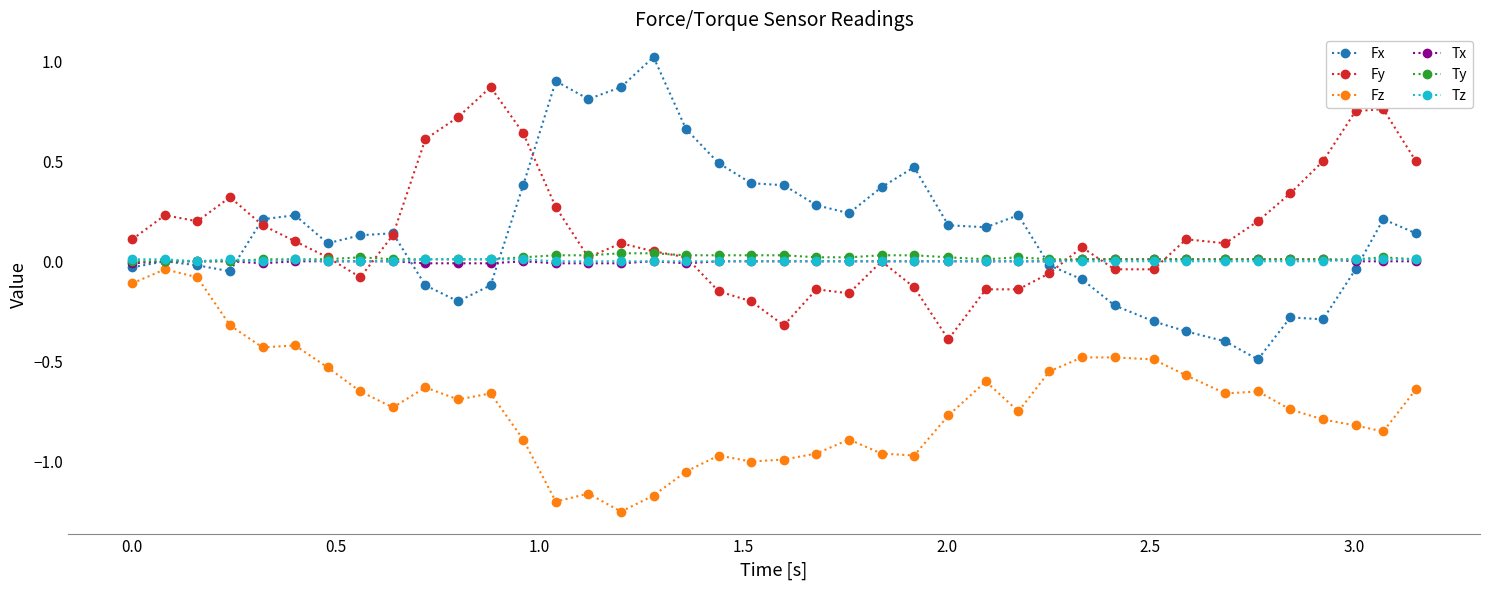

True or false: Fx has more than 1 points higher than both neighbors.

True